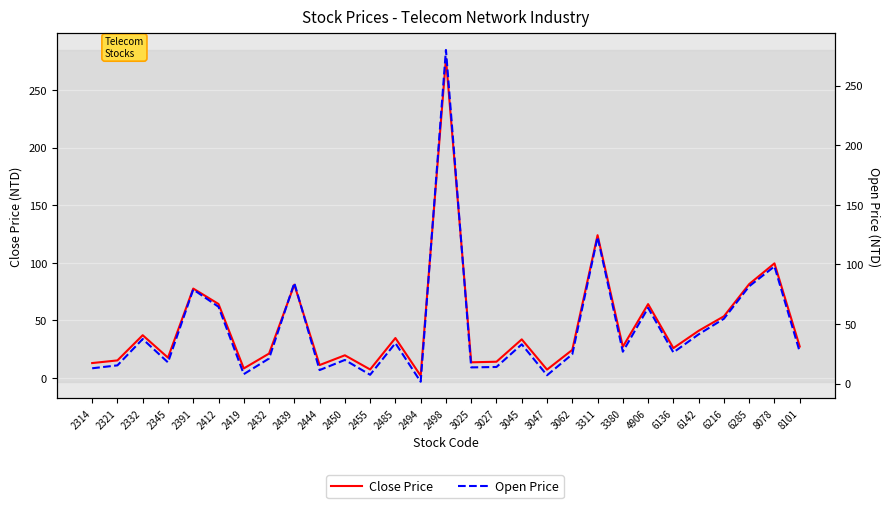

What is the greatest value displayed?

280.0